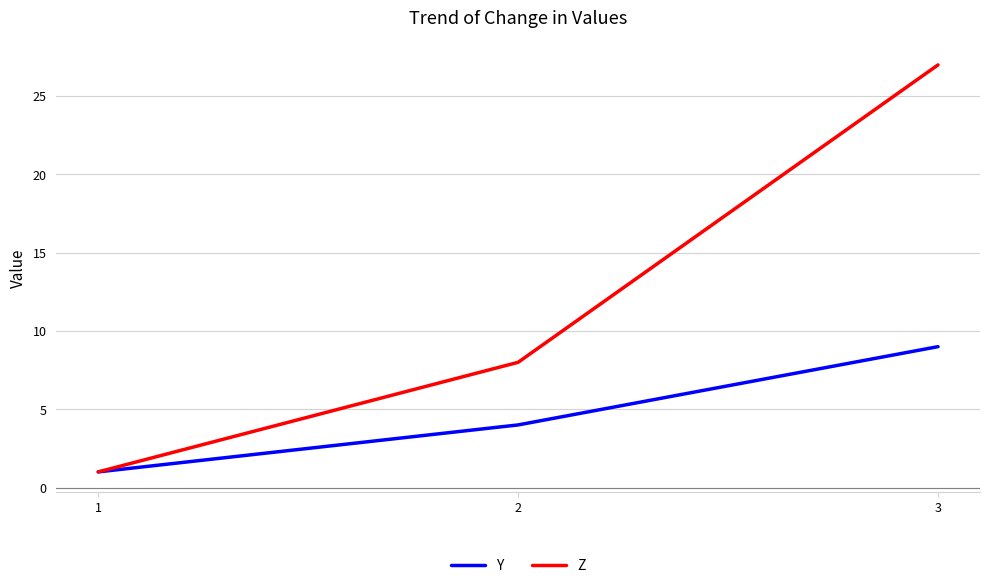

Rank the series at 3 from lowest to highest value.

Y, Z